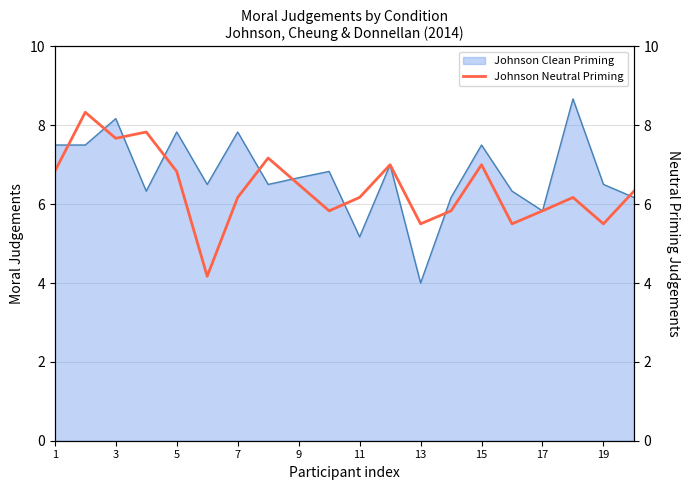

Is it true that Johnson Clean Priming equals 3.1 at 17?

False